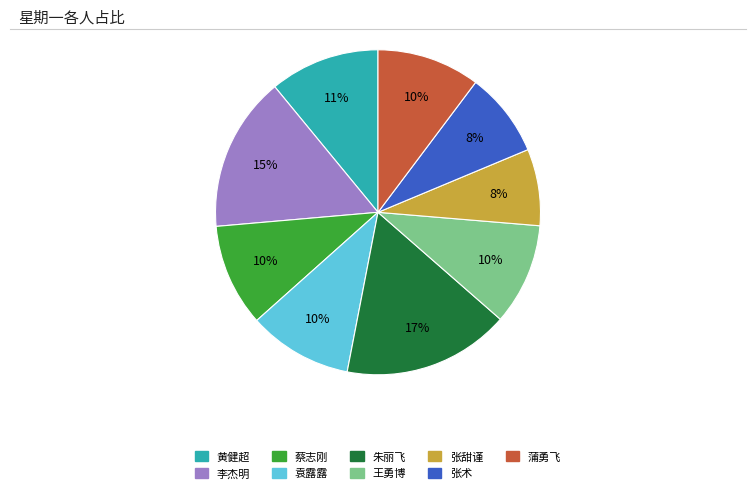

Do 李杰明 and 黄健超 together represent more than half of the pie?

No